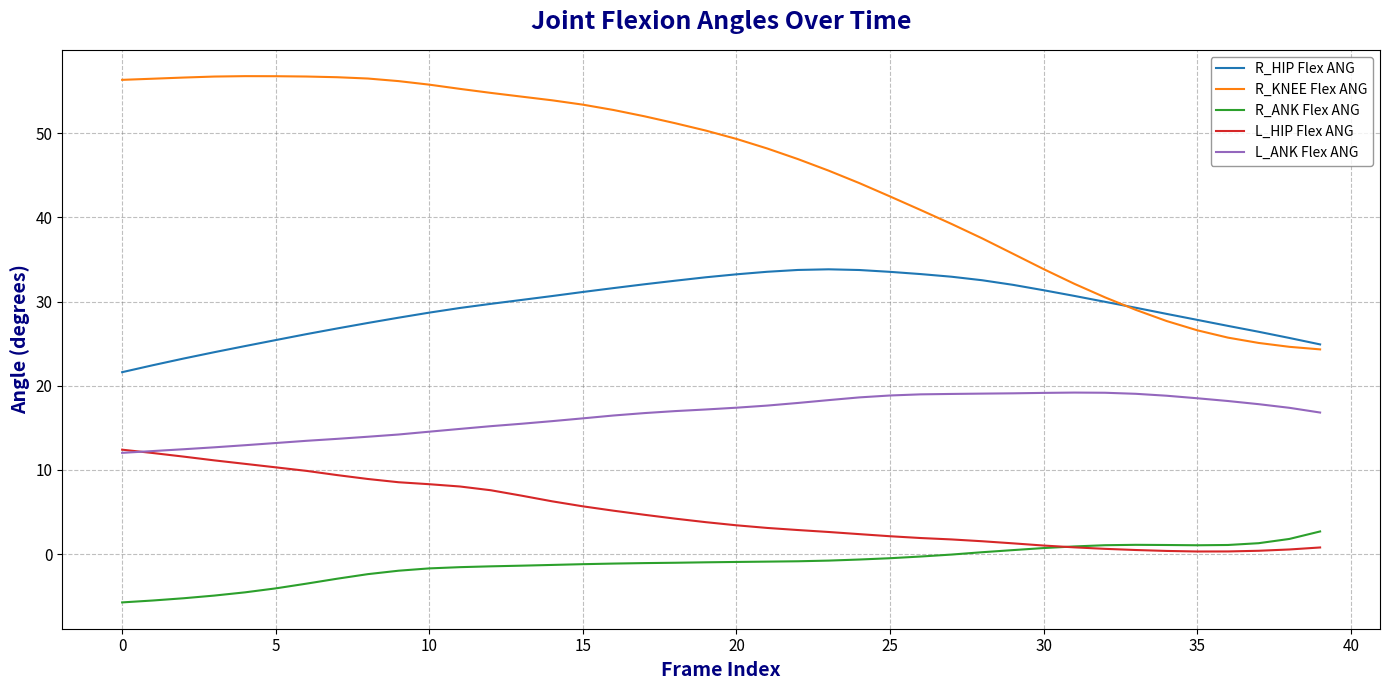

Rank the series by their maximum value, from lowest to highest.

R_ANK Flex ANG, L_HIP Flex ANG, L_ANK Flex ANG, R_HIP Flex ANG, R_KNEE Flex ANG